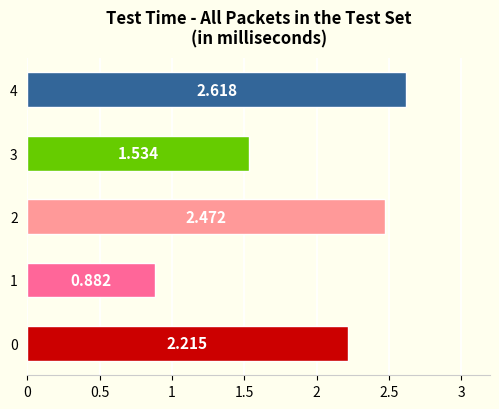

How many values are below 2?

2